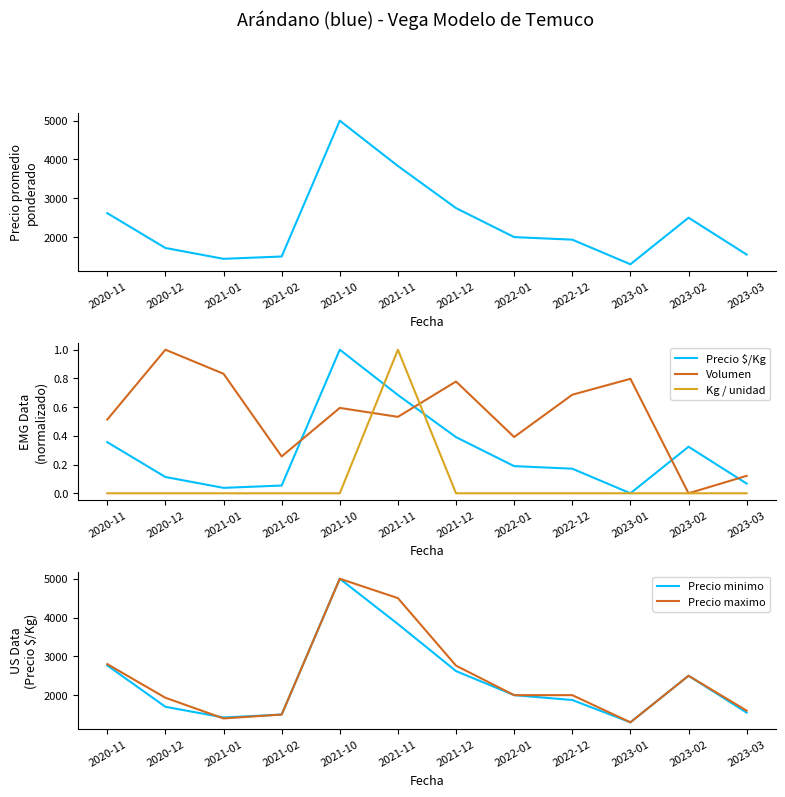

Reading left to right, list all the values displayed in this chart.

Precio promedio ponderado: 2020-11=2617.0	2020-12=1720.0	2021-01=1440.0	2021-02=1500.0	2021-10=5000.0	2021-11=3833.0	2021-12=2747.0	2022-01=2000.0	2022-12=1934.0	2023-01=1300.0	2023-02=2500.0	2023-03=1550.0
Precio $/Kg: 2020-11=0.4	2020-12=0.1	2021-01=0.0	2021-02=0.1	2021-10=1.0	2021-11=0.7	2021-12=0.4	2022-01=0.2	2022-12=0.2	2023-01=0.0	2023-02=0.3	2023-03=0.1
Volumen: 2020-11=0.5	2020-12=1.0	2021-01=0.8	2021-02=0.3	2021-10=0.6	2021-11=0.5	2021-12=0.8	2022-01=0.4	2022-12=0.7	2023-01=0.8	2023-02=0.0	2023-03=0.1
Kg / unidad: 2020-11=0.0	2020-12=0.0	2021-01=0.0	2021-02=0.0	2021-10=0.0	2021-11=1.0	2021-12=0.0	2022-01=0.0	2022-12=0.0	2023-01=0.0	2023-02=0.0	2023-03=0.0
Precio minimo: 2020-11=2767.0	2020-12=1700.0	2021-01=1425.0	2021-02=1500.0	2021-10=5000.0	2021-11=3833.0	2021-12=2620.0	2022-01=2000.0	2022-12=1875.0	2023-01=1300.0	2023-02=2500.0	2023-03=1550.0
Precio maximo: 2020-11=2800.0	2020-12=1933.0	2021-01=1400.0	2021-02=1500.0	2021-10=5000.0	2021-11=4500.0	2021-12=2760.0	2022-01=2000.0	2022-12=2000.0	2023-01=1300.0	2023-02=2500.0	2023-03=1600.0